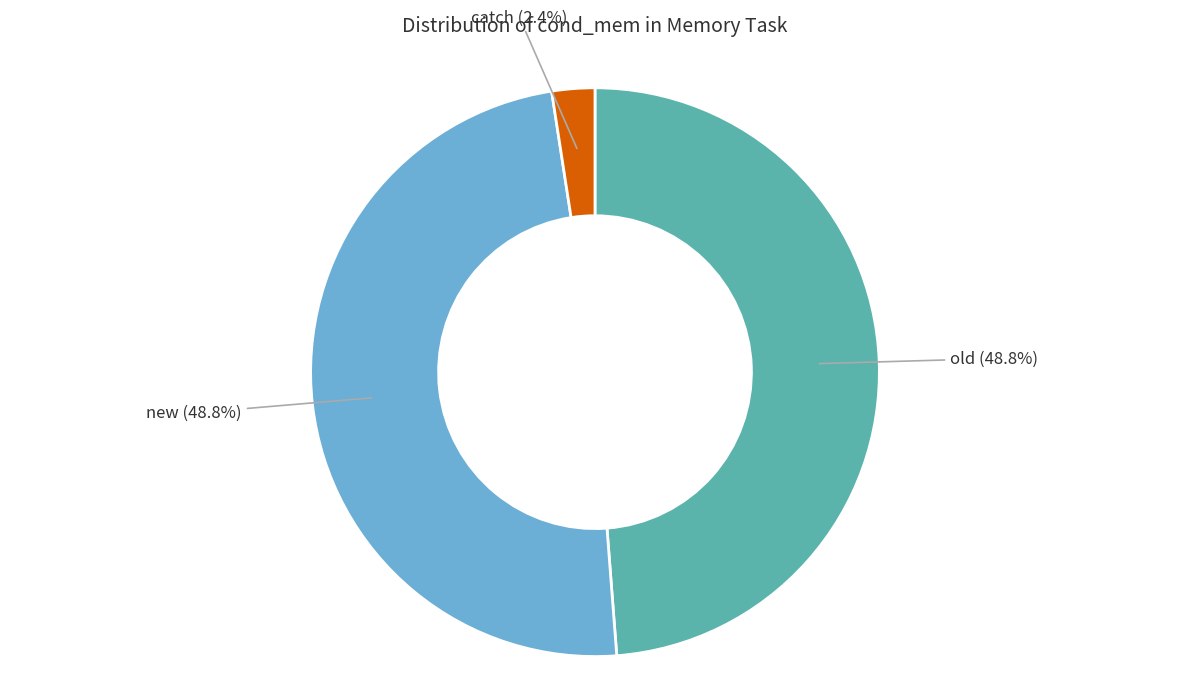

Combined, do old and catch account for over 50%?

Yes